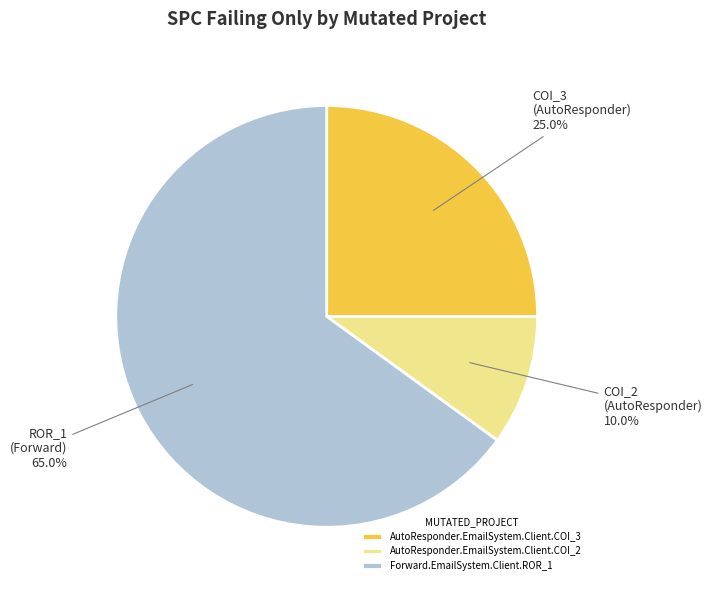

Which slice is the largest?

Forward.EmailSystem.Client.ROR_1